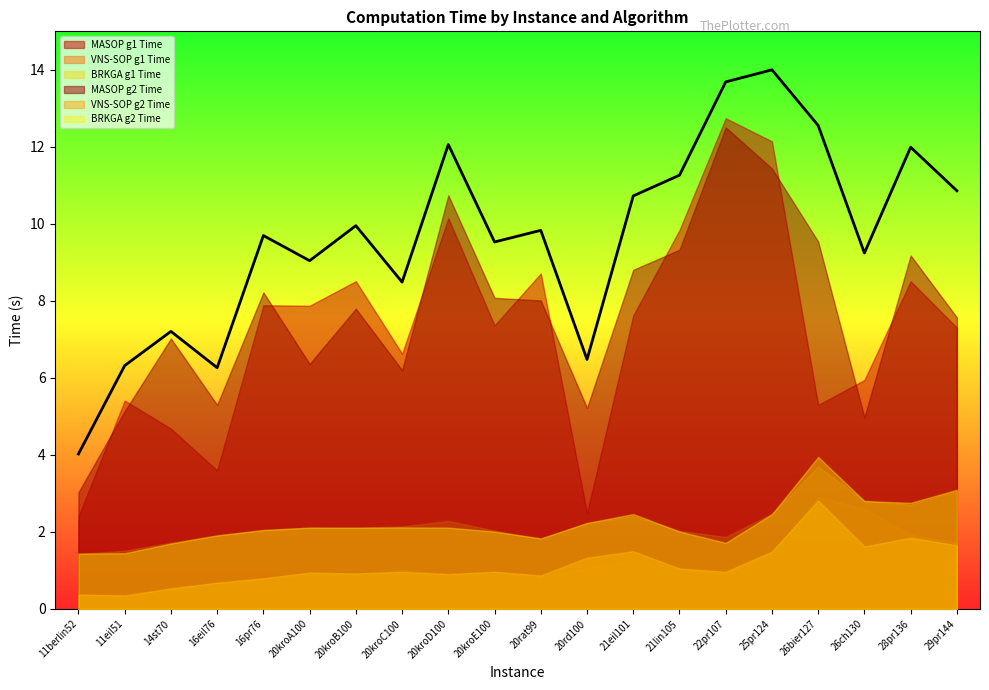

At which category does the chart reach its peak across all series?

22pr107